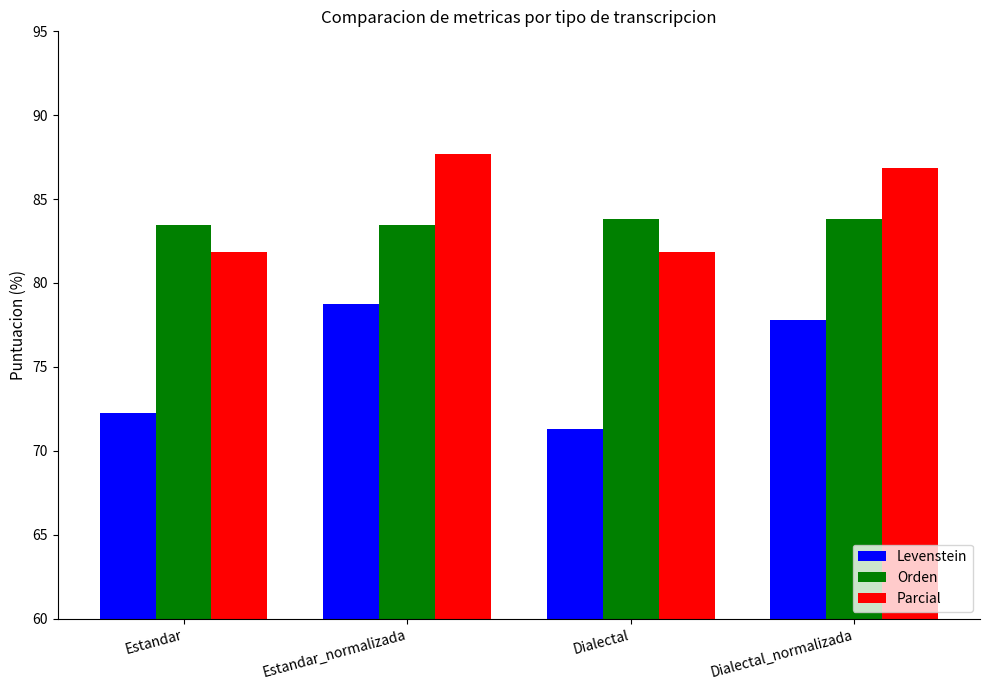

What is the sum of the Levenstein values at Dialectal and Estandar?

143.6